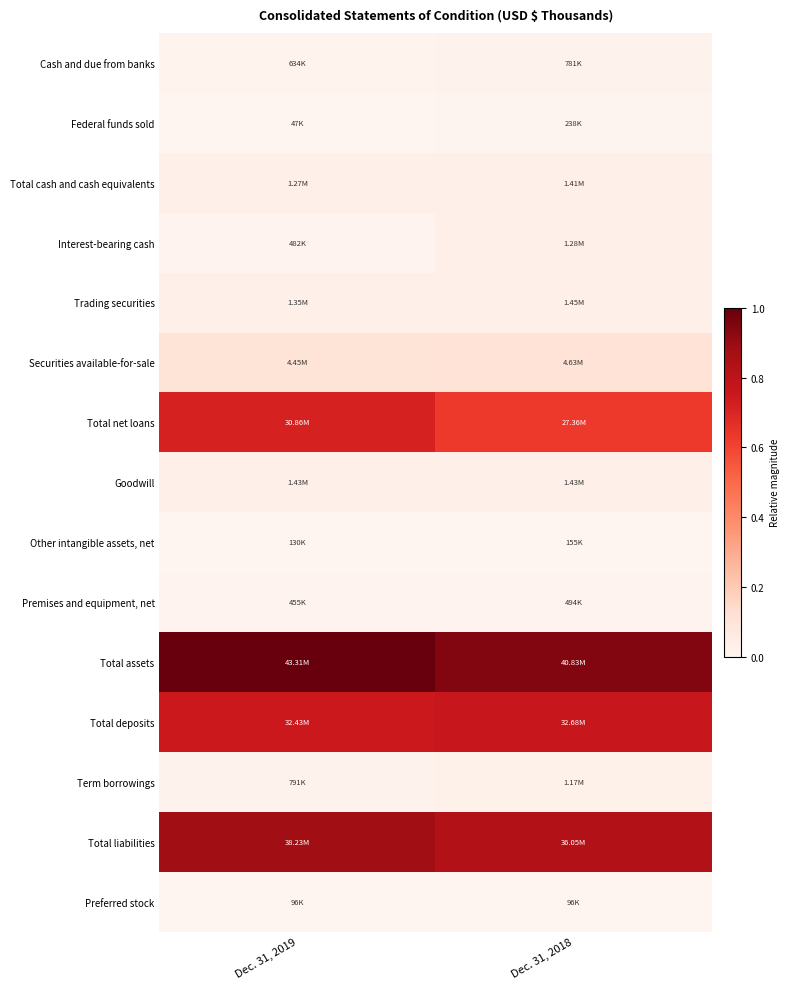

Reading left to right, list all the values displayed in this chart.

Cash and due from banks: Dec. 31, 2019=0.0	Dec. 31, 2018=0.0
Federal funds sold: Dec. 31, 2019=0.0	Dec. 31, 2018=0.0
Total cash and cash equivalents: Dec. 31, 2019=0.0	Dec. 31, 2018=0.0
Interest-bearing cash: Dec. 31, 2019=0.0	Dec. 31, 2018=0.0
Trading securities: Dec. 31, 2019=0.0	Dec. 31, 2018=0.0
Securities available-for-sale: Dec. 31, 2019=0.1	Dec. 31, 2018=0.1
Total net loans: Dec. 31, 2019=0.7	Dec. 31, 2018=0.6
Goodwill: Dec. 31, 2019=0.0	Dec. 31, 2018=0.0
Other intangible assets, net: Dec. 31, 2019=0.0	Dec. 31, 2018=0.0
Premises and equipment, net: Dec. 31, 2019=0.0	Dec. 31, 2018=0.0
Total assets: Dec. 31, 2019=1.0	Dec. 31, 2018=0.9
Total deposits: Dec. 31, 2019=0.7	Dec. 31, 2018=0.8
Term borrowings: Dec. 31, 2019=0.0	Dec. 31, 2018=0.0
Total liabilities: Dec. 31, 2019=0.9	Dec. 31, 2018=0.8
Preferred stock: Dec. 31, 2019=0.0	Dec. 31, 2018=0.0